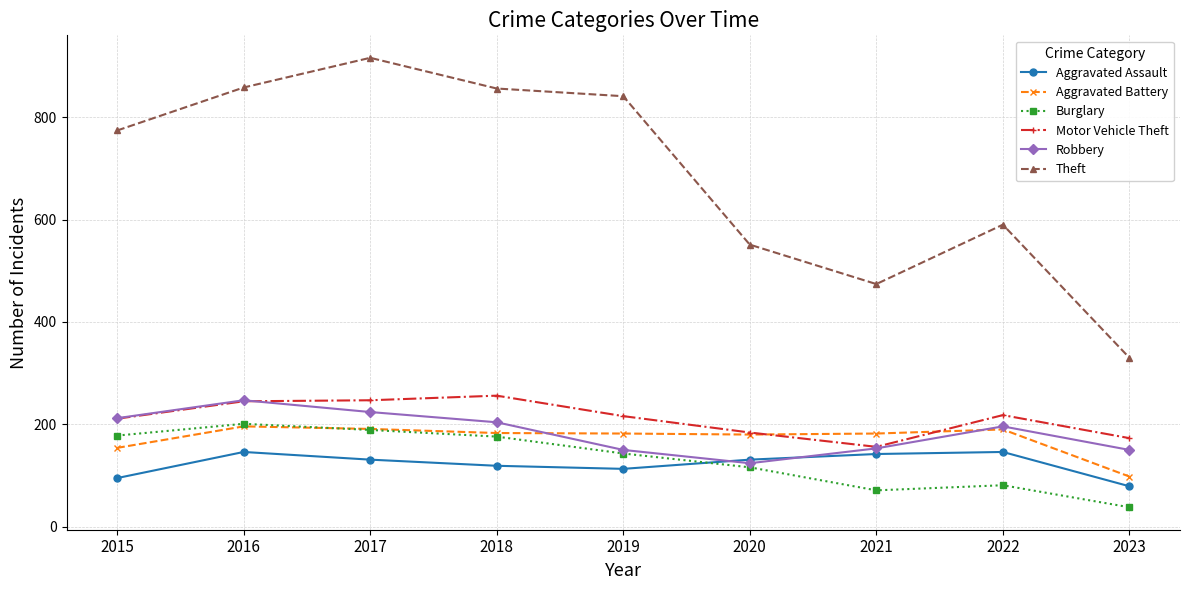

True or false: Theft and Robbery cross at least once.

False